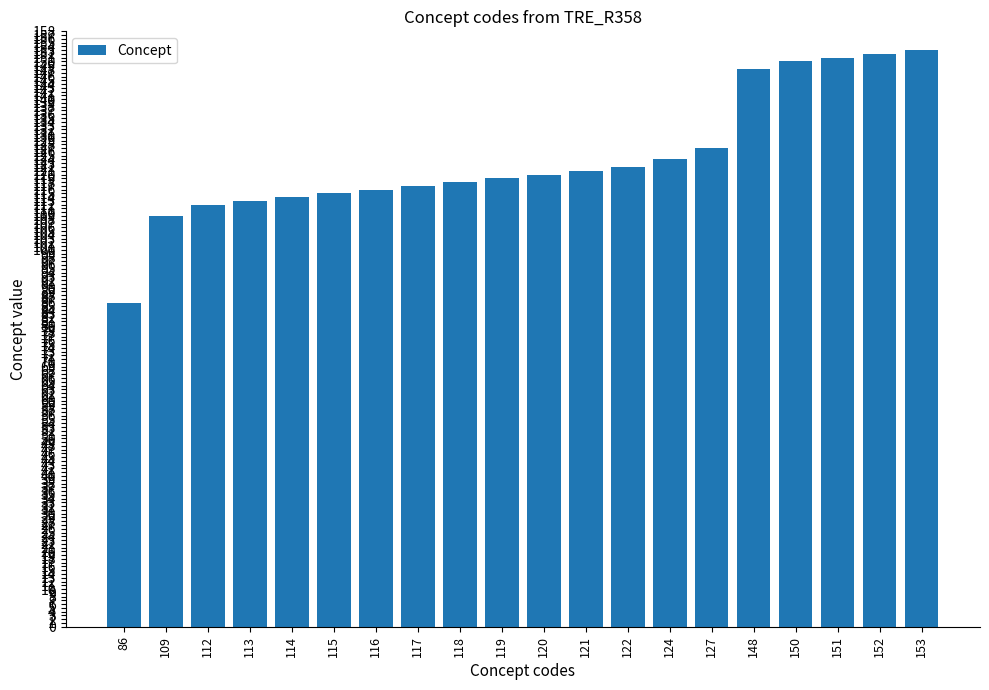

What is the sum of the values at 115 and 86?

201